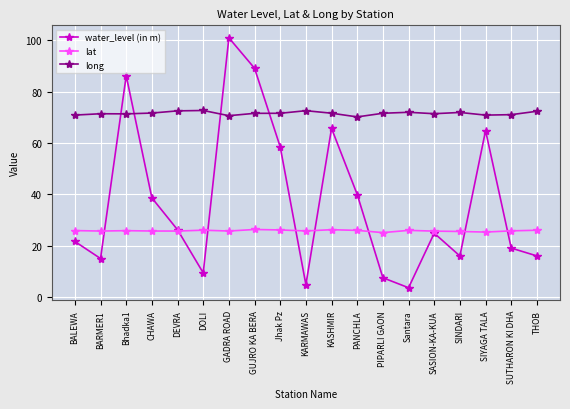

What is the sum of the long values at SIYAGA TALA and KARMAWAS?

143.5